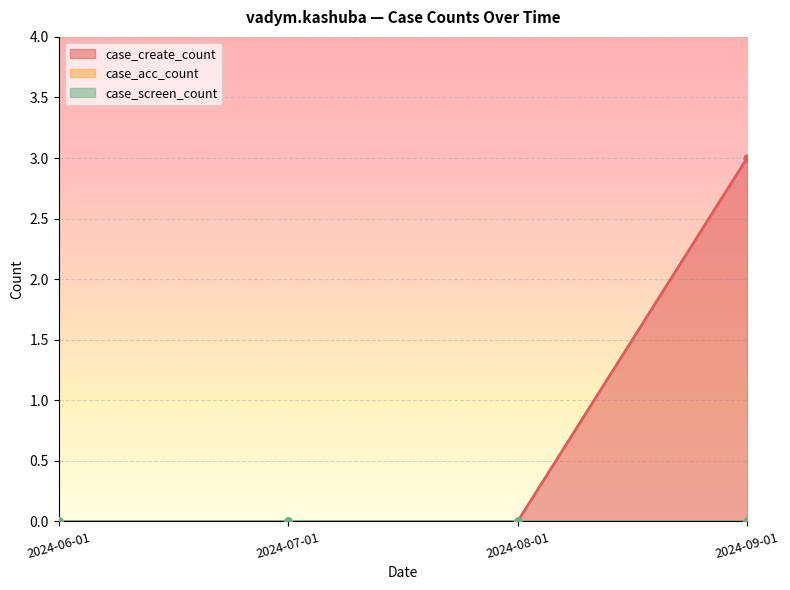

Reading left to right, transcribe all the data shown in this chart.

case_create_count: 2024-06-01=0	2024-07-01=0	2024-08-01=0	2024-09-01=3
case_acc_count: 2024-06-01=0	2024-07-01=0	2024-08-01=0	2024-09-01=0
case_screen_count: 2024-06-01=0	2024-07-01=0	2024-08-01=0	2024-09-01=0